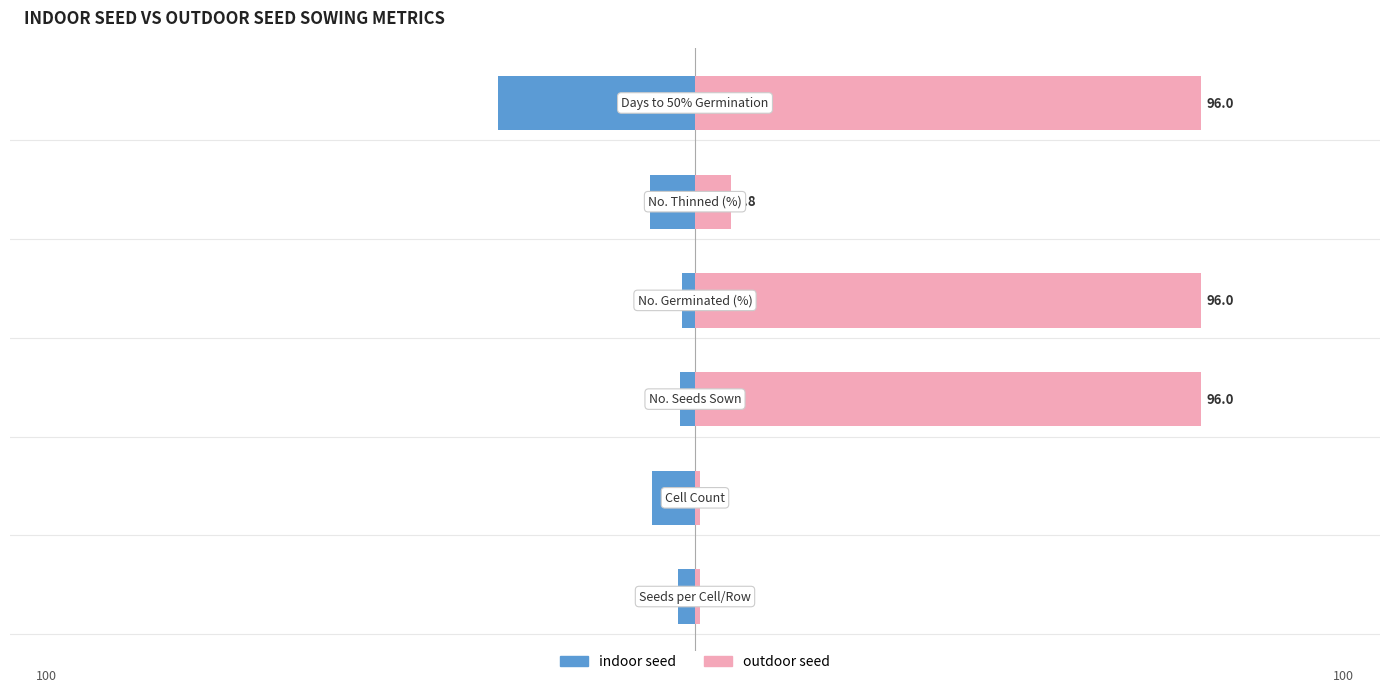

What is the difference between the maximum and minimum values in the indoor seed series?

35.0